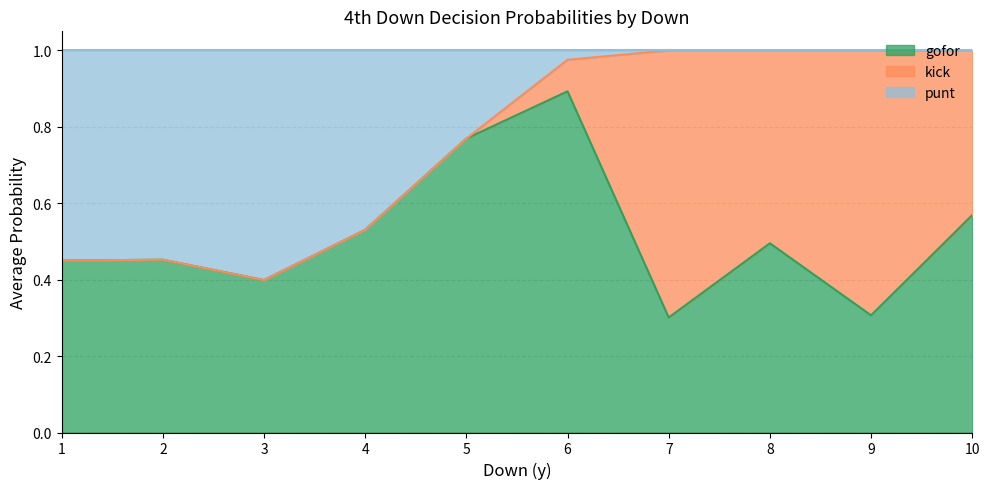

What is the sum of all gofor values?

20.7